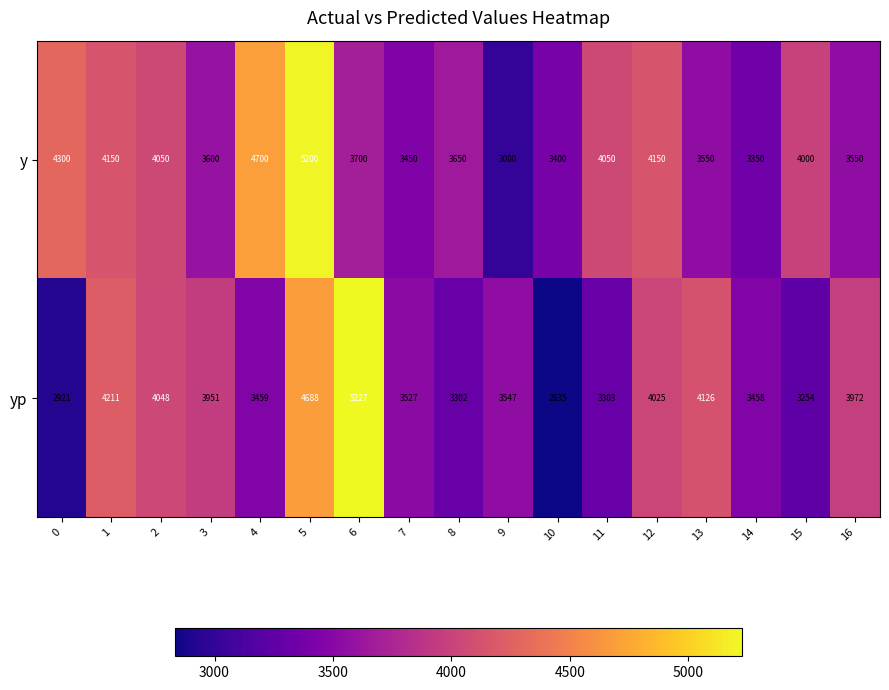

What is the approximate value of y at 14?

3350